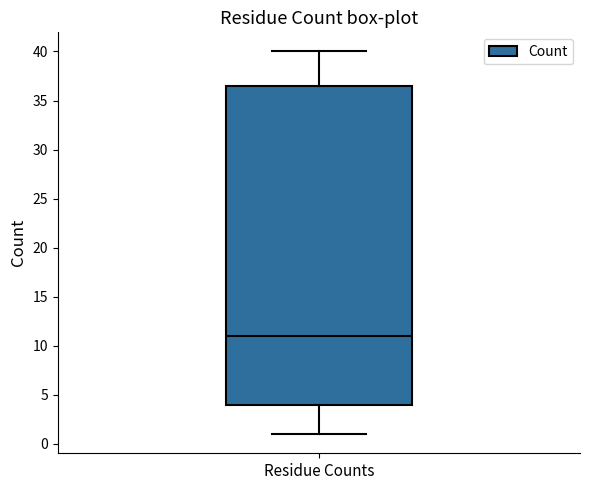

Read this box plot against the y-axis: the position of the median line, the range covered by the box, and the ends of both whiskers. The values are not printed on the chart, so give them approximately, as read against the axis.

median 11.0, box 4.0 to 36.5, whiskers 1.0 to 40.0